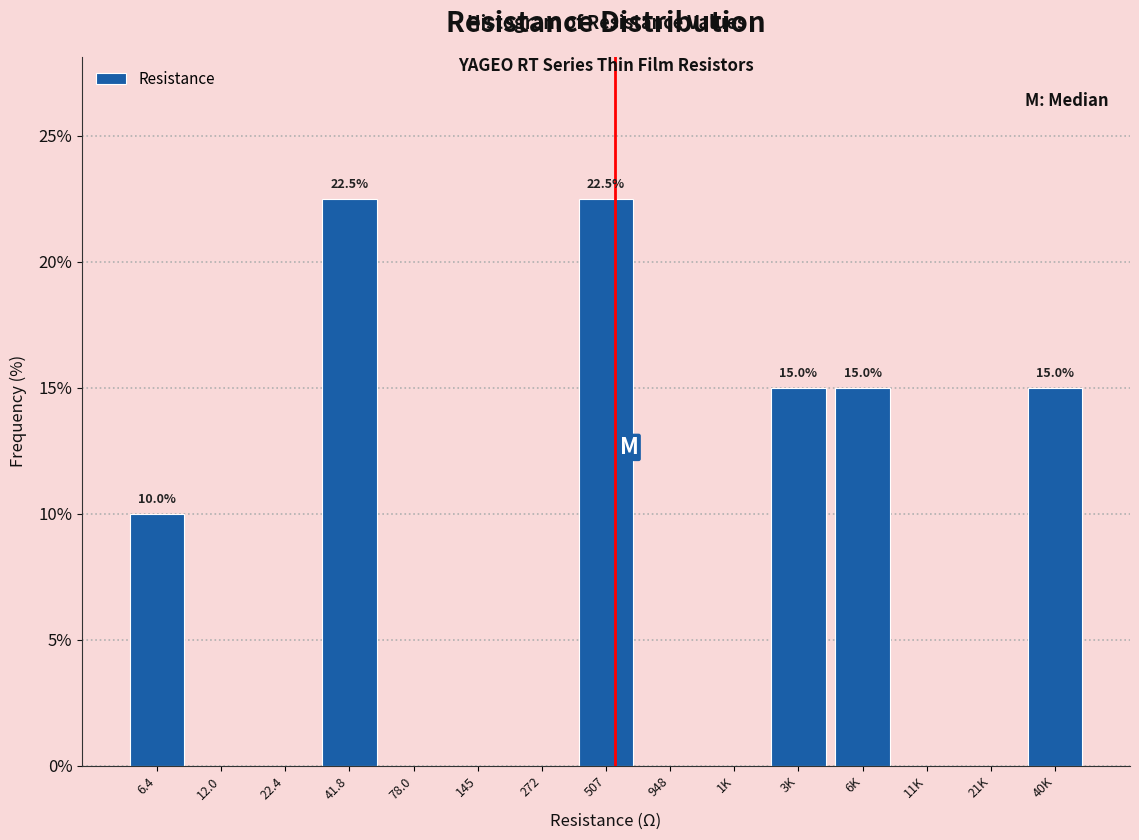

Reading left to right, what are all the values shown in this chart?

6.4=10.0	12.0=0.0	22.4=0.0	41.8=22.5	78.0=0.0	145=0.0	272=0.0	507=22.5	948=0.0	1K=0.0	3K=15.0	6K=15.0	11K=0.0	21K=0.0	40K=15.0